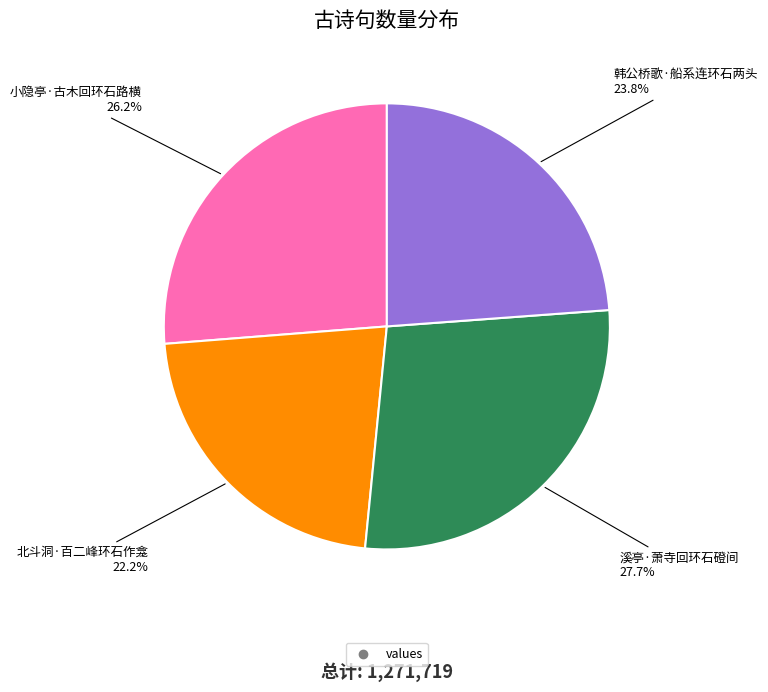

How many slices are in this pie chart?

4